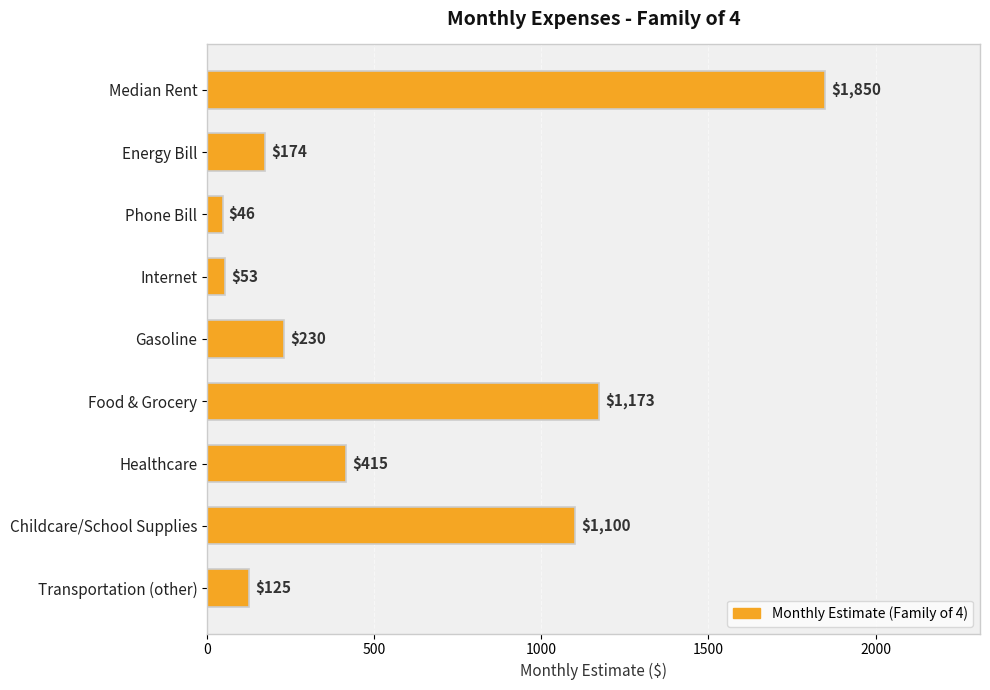

Reading top to bottom, transcribe all the data shown in this chart.

Median Rent=1850	Energy Bill=174	Phone Bill=46	Internet=53	Gasoline=230	Food & Grocery=1173	Healthcare=415	Childcare/School Supplies=1100	Transportation (other)=125